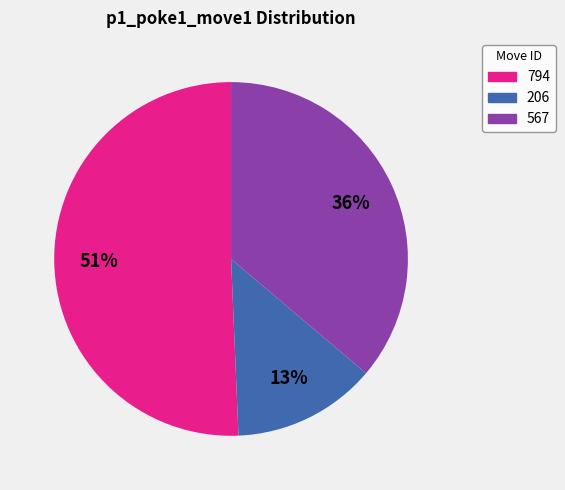

Is it true that 206 is 13% of the pie?

True